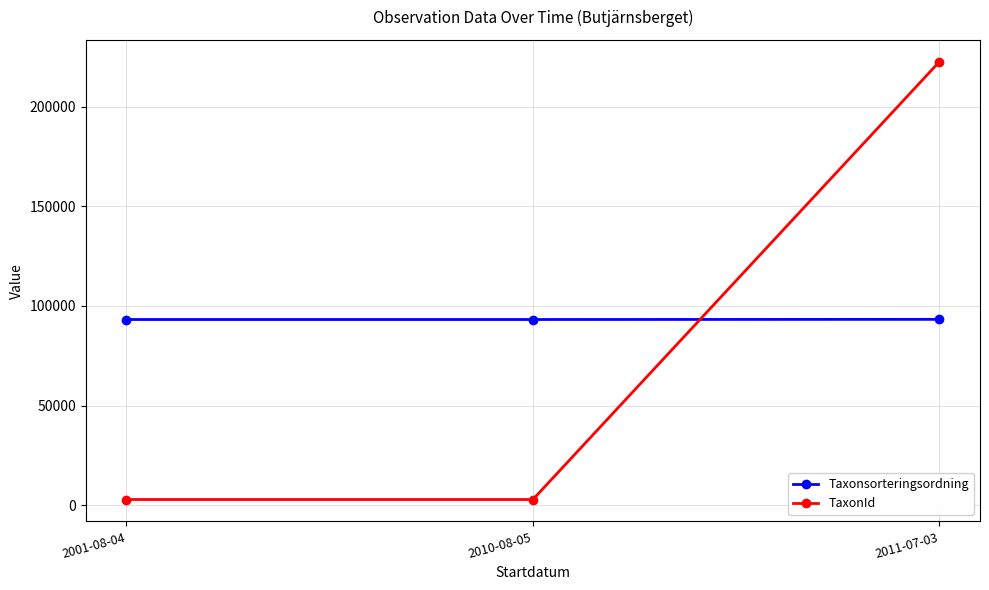

Count the TaxonId values in the range 2818 to 222498.

3